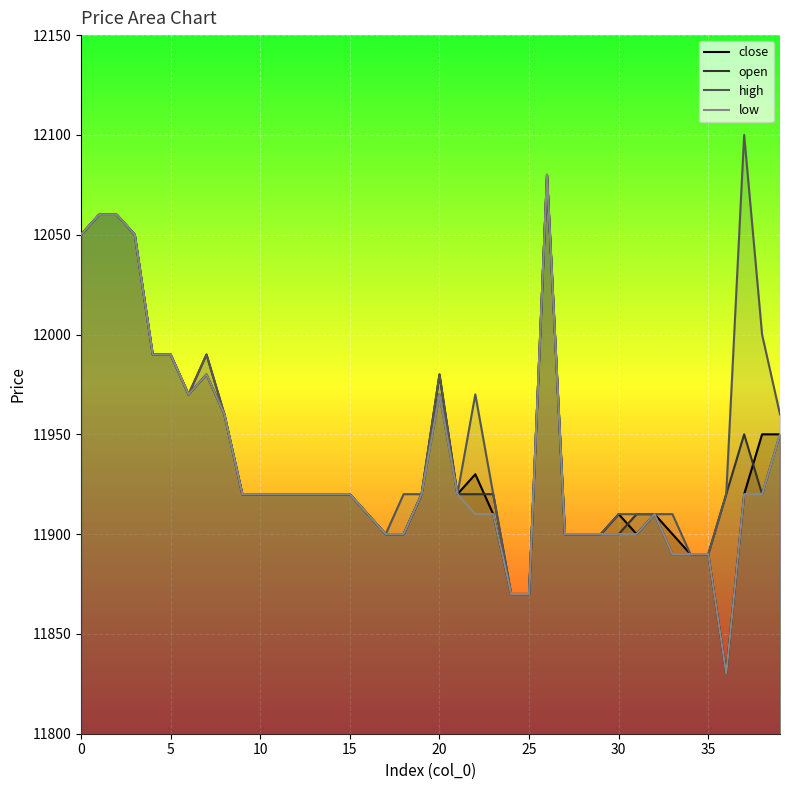

In high, how many points are higher than both neighbors (excluding endpoints)?

5